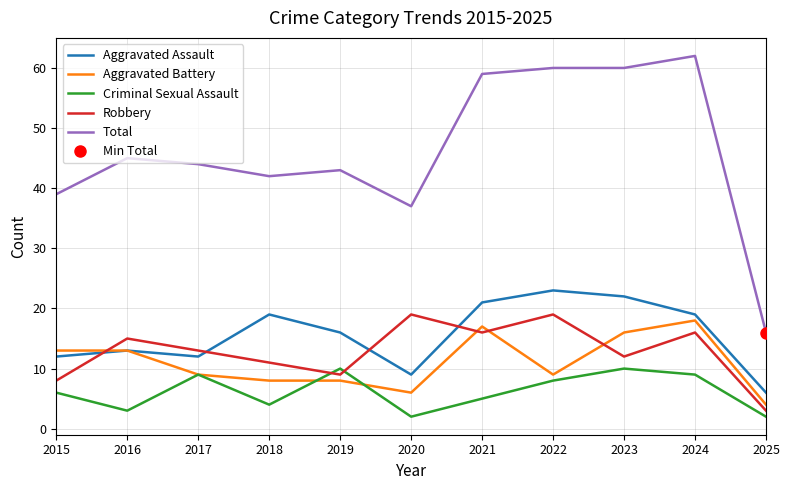

How many interior local valleys does the Aggravated Battery series have?

2